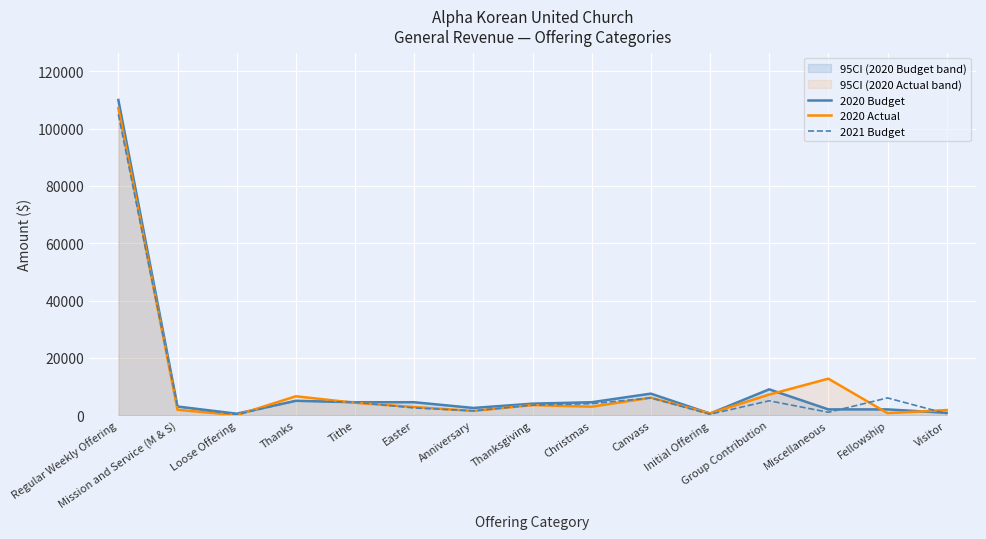

How many categories are shown in the chart?

15